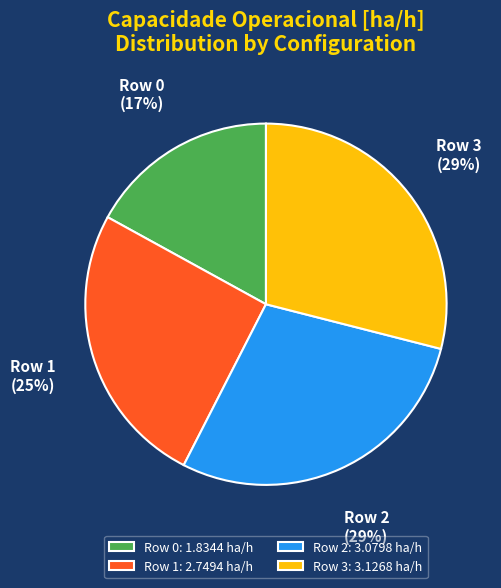

Is it true that Row 0 is 25% of the pie?

False